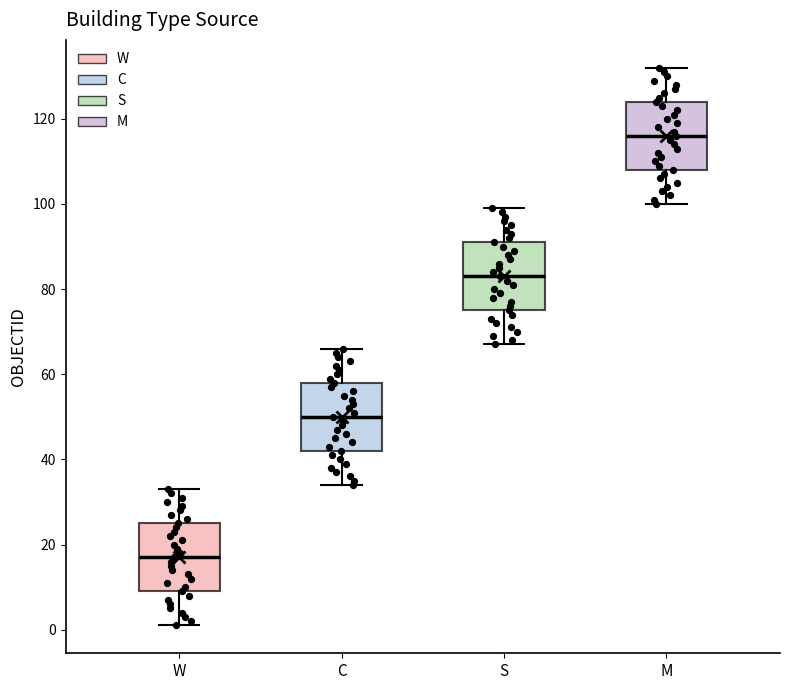

Where is the lower edge of the box for W on the y-axis? The values are not printed on the chart, so give them approximately, as read against the axis.

10